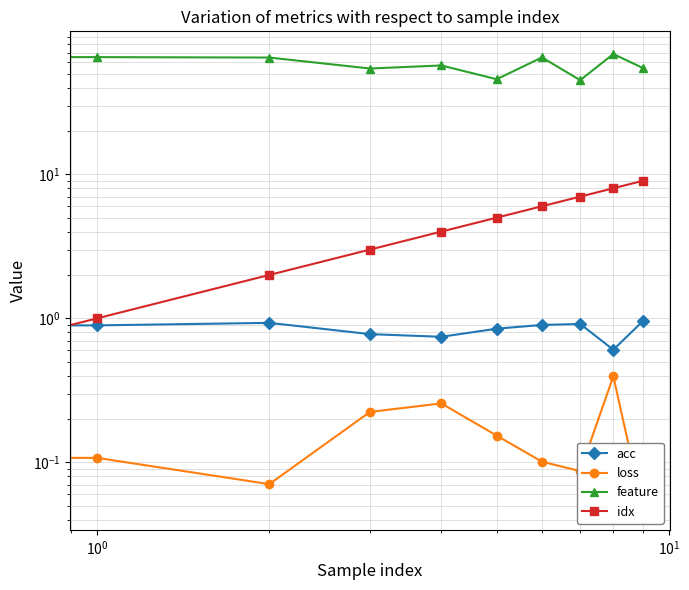

What is the difference between the second highest and second lowest values in the acc series?

0.2